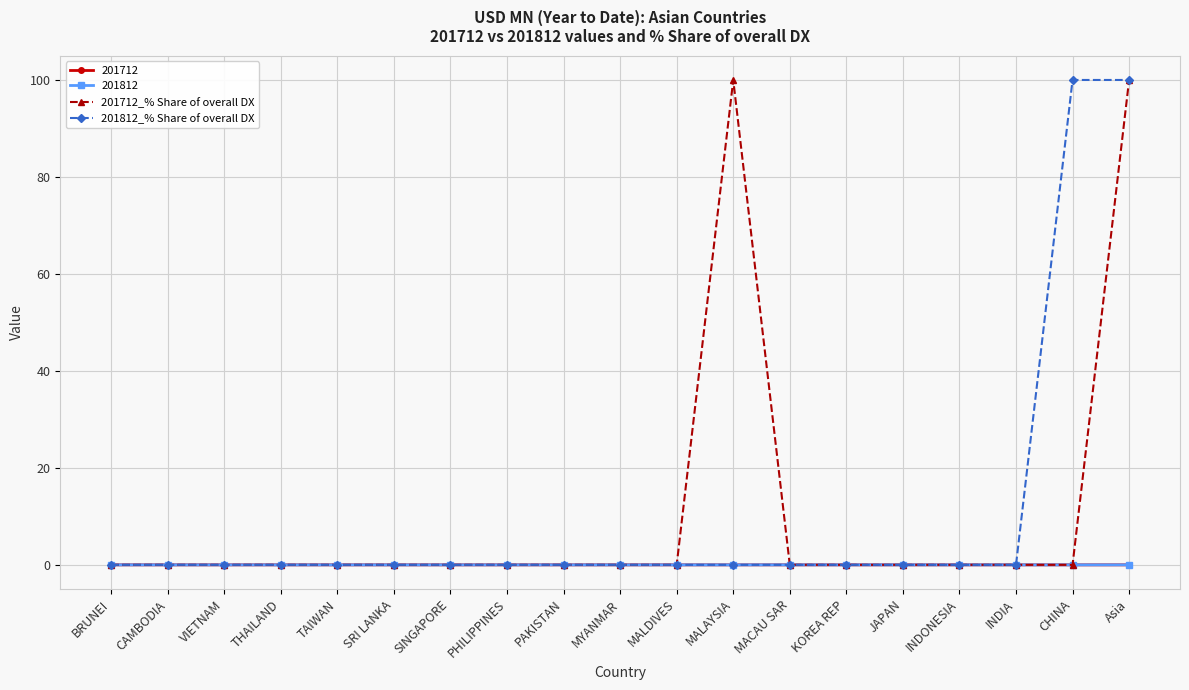

What is the maximum value shown in the chart?

100.0